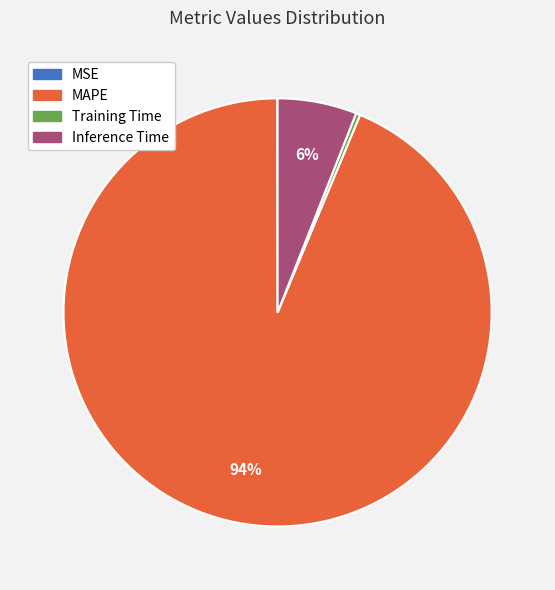

Which category accounts for the majority?

MAPE